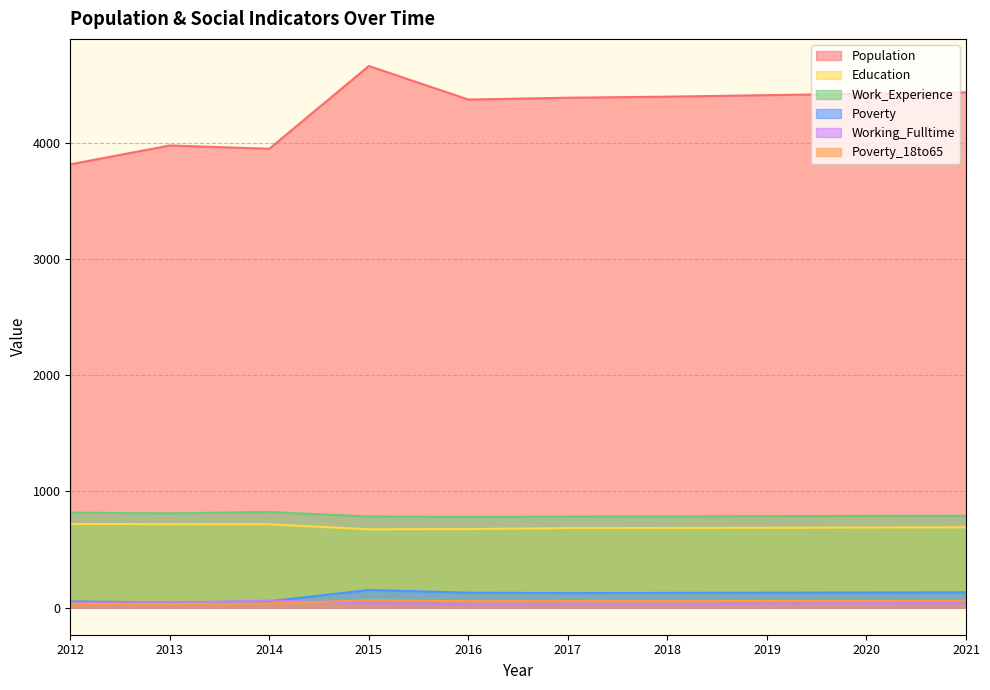

What is the difference between the Work_Experience values at 2017 and 2019?

4